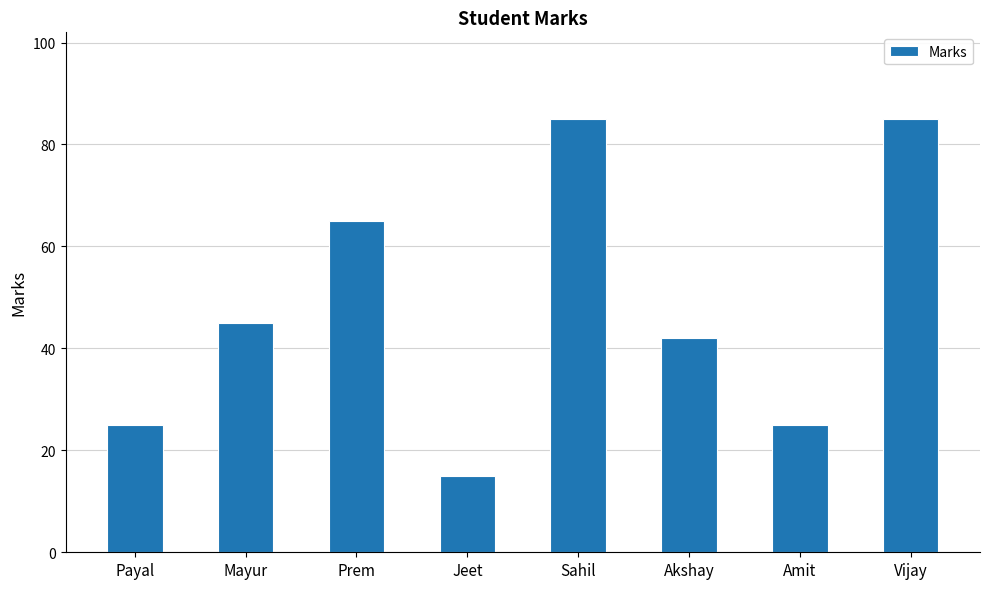

What is the difference between the maximum and second lowest values?

60